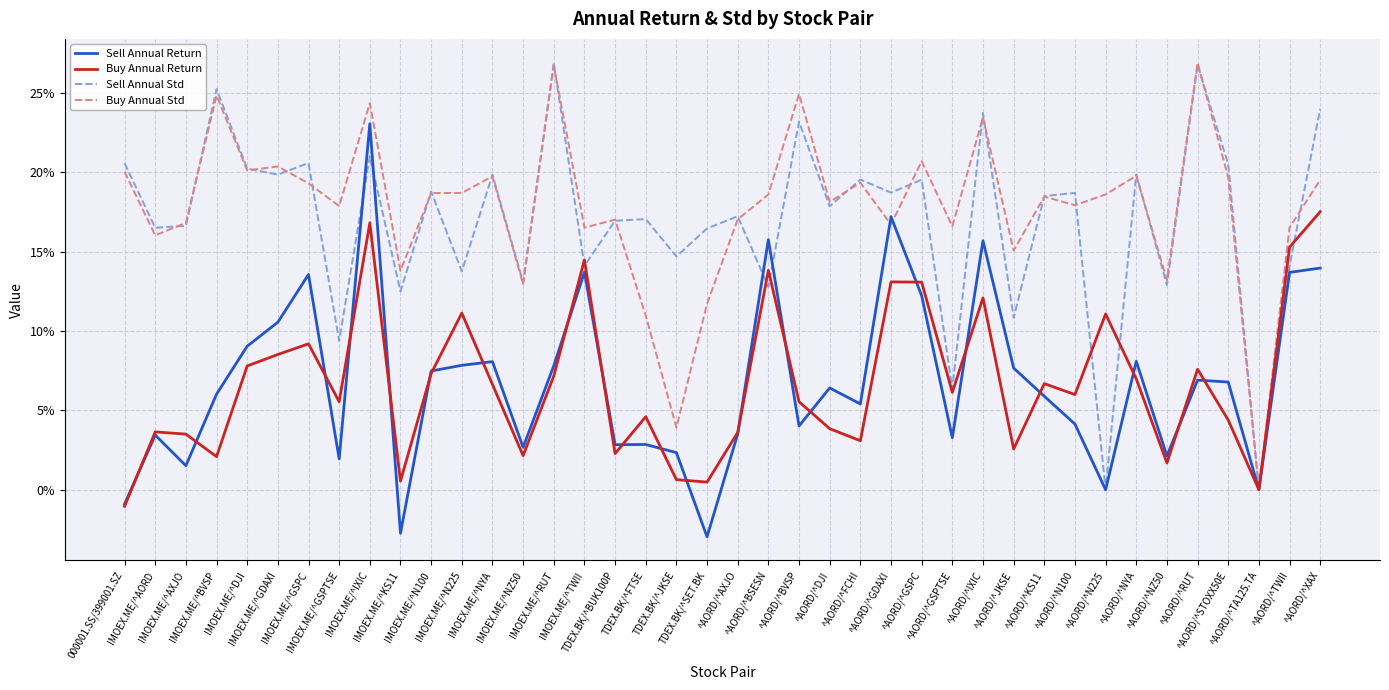

The value of Buy Annual Return at ^AORD/^TA125.TA is -0.1. True or false?

False